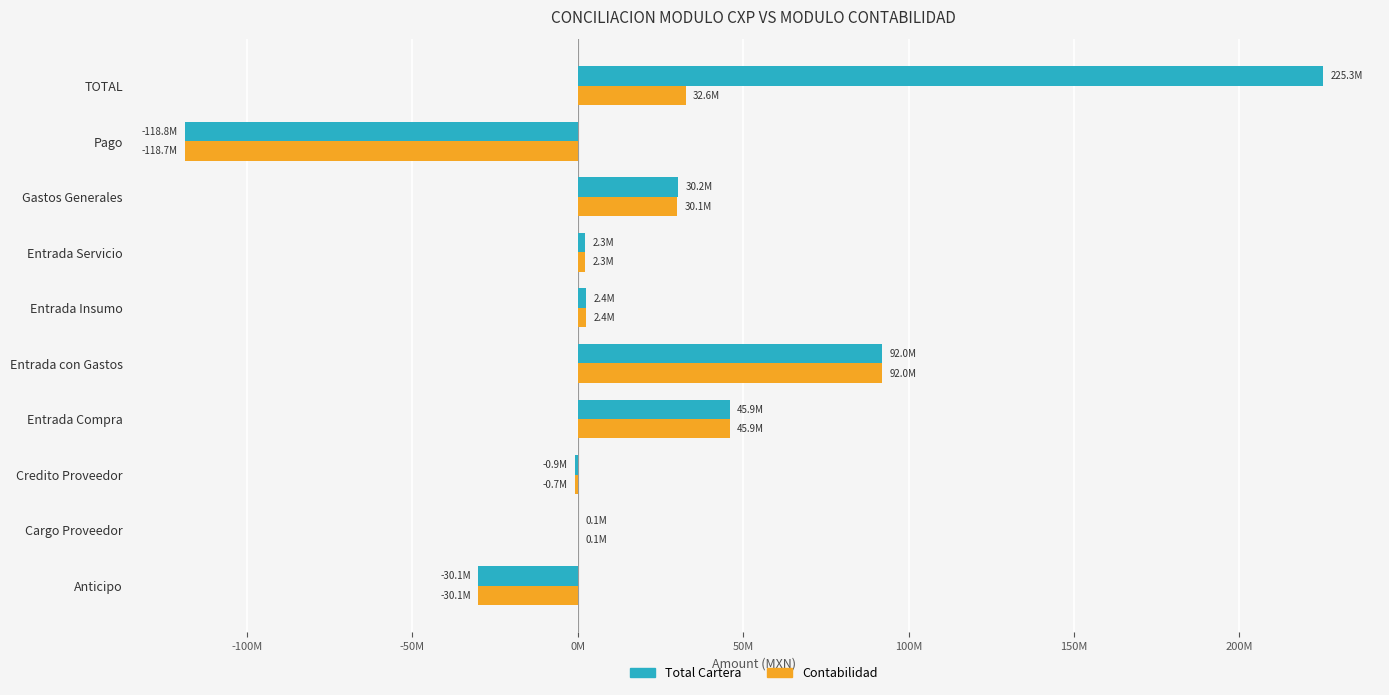

What is the sum of all Total Cartera values?

248446172.1